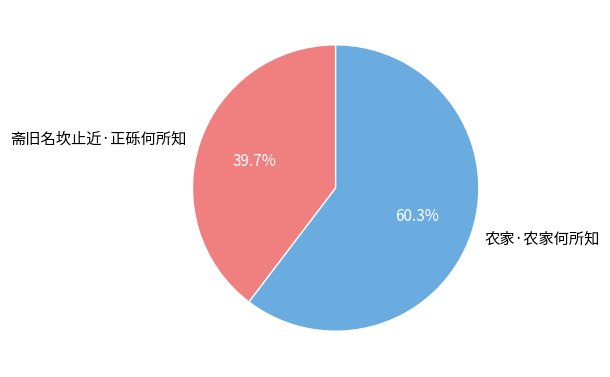

How many slices are in this pie chart?

2